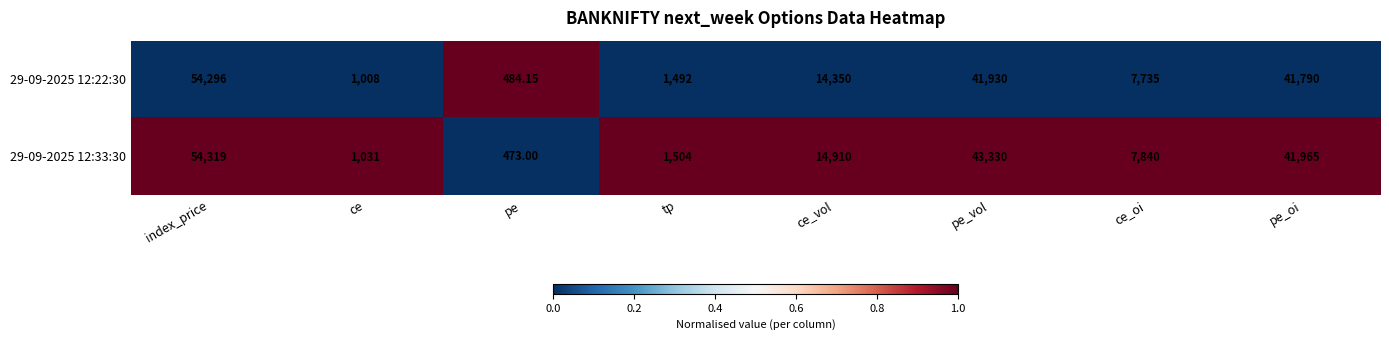

Where does the 29-09-2025 12:33:30 series first go above 14910?

index_price